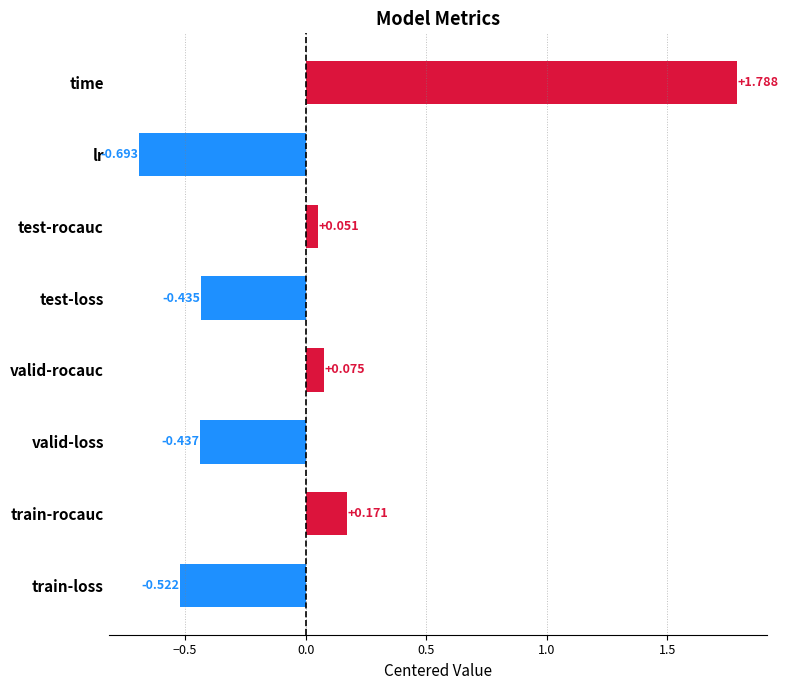

How many negative values are there?

4